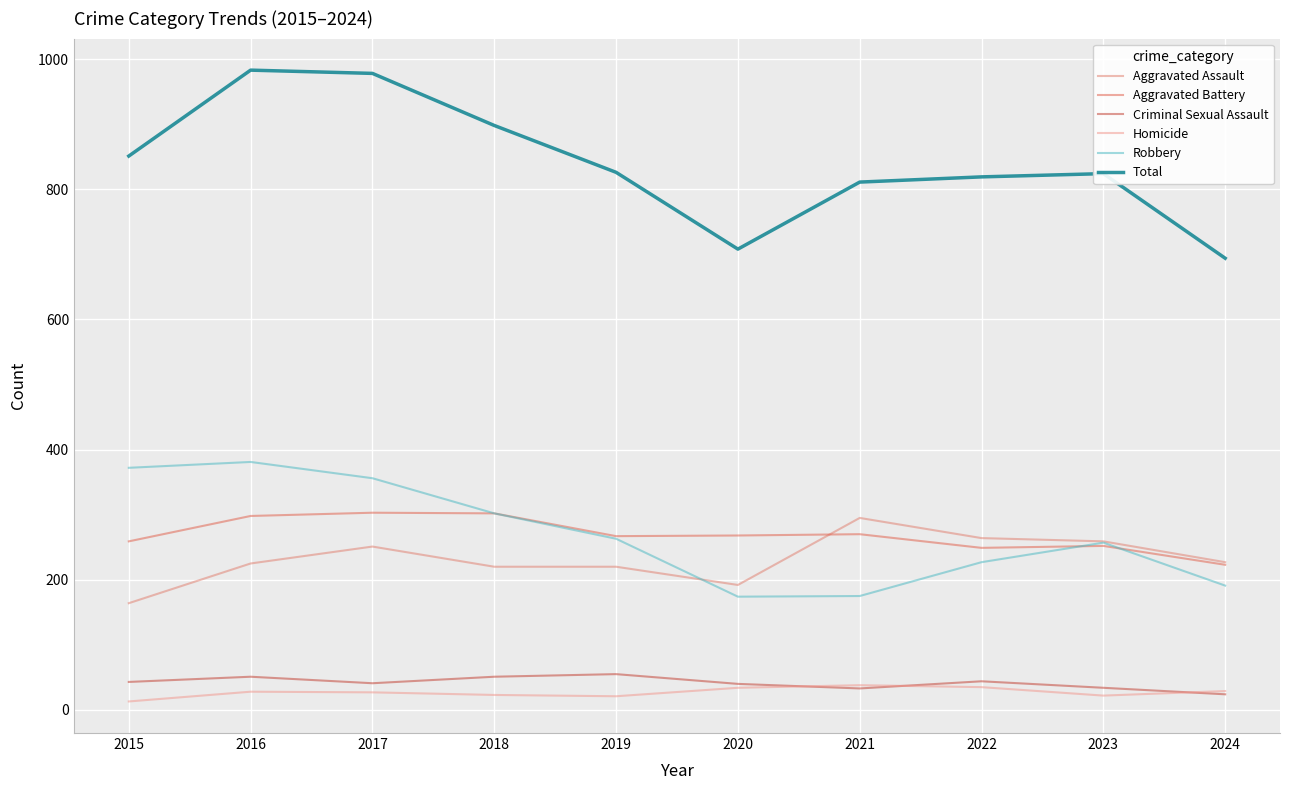

True or false: Homicide and Aggravated Assault intersect in this chart.

False